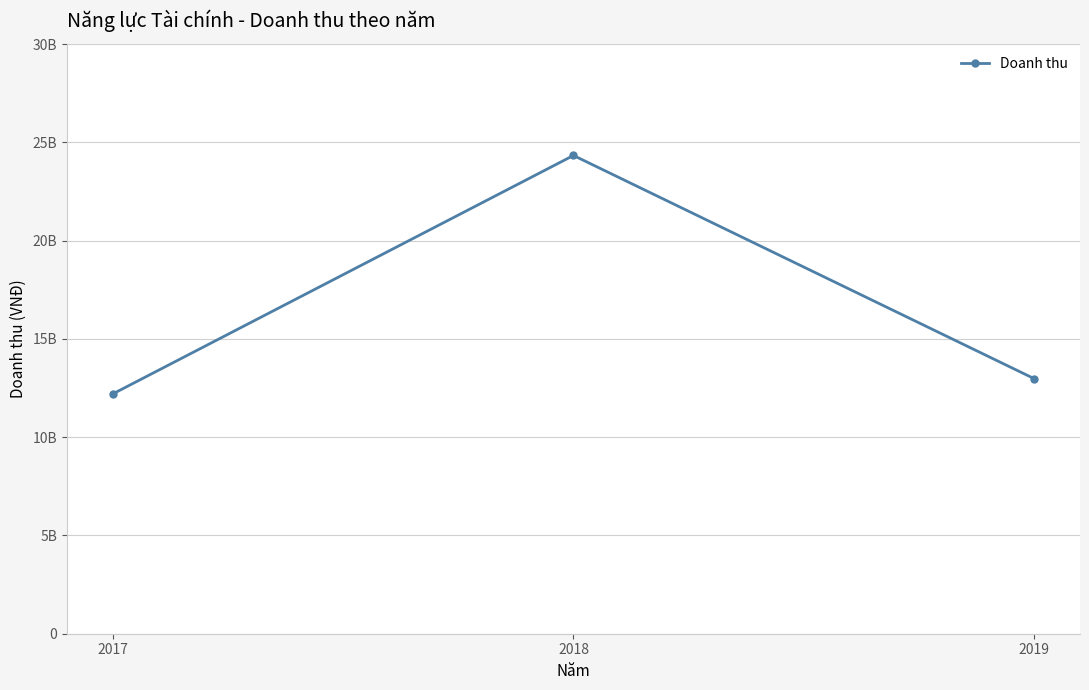

True or false: the data shows 12985343471 at 2019.

True